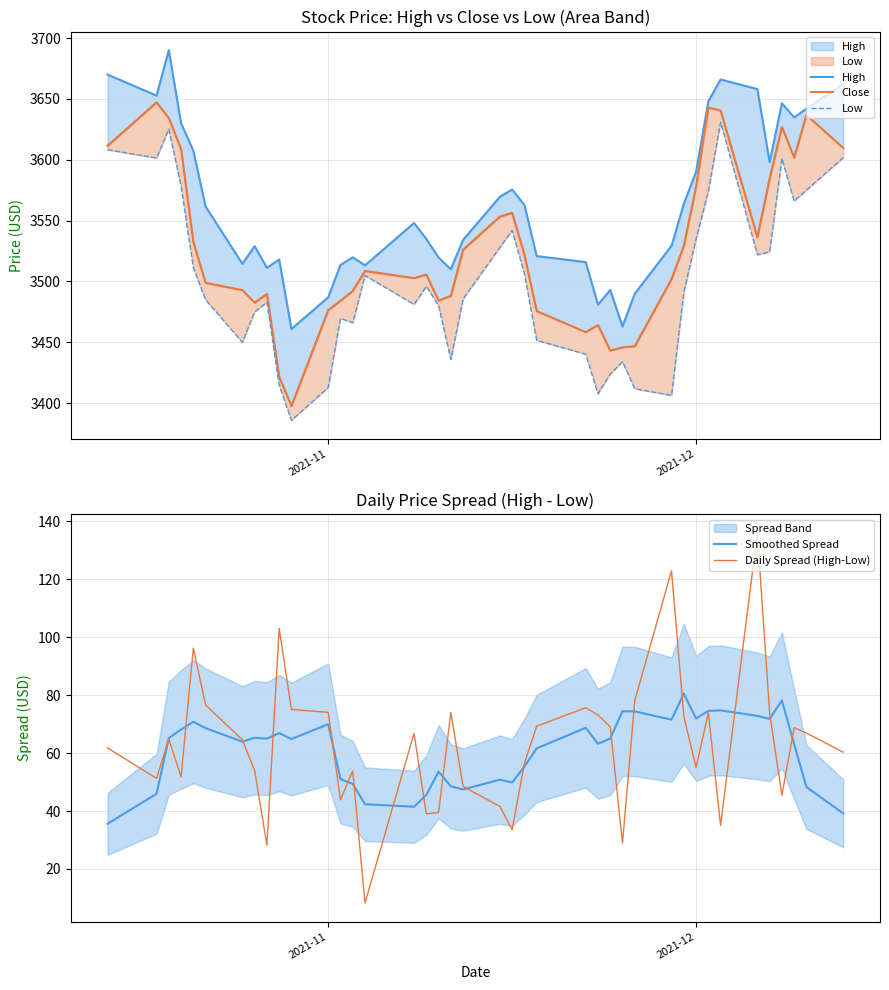

True or false: Low and Daily Spread (High-Low) intersect in this chart.

False